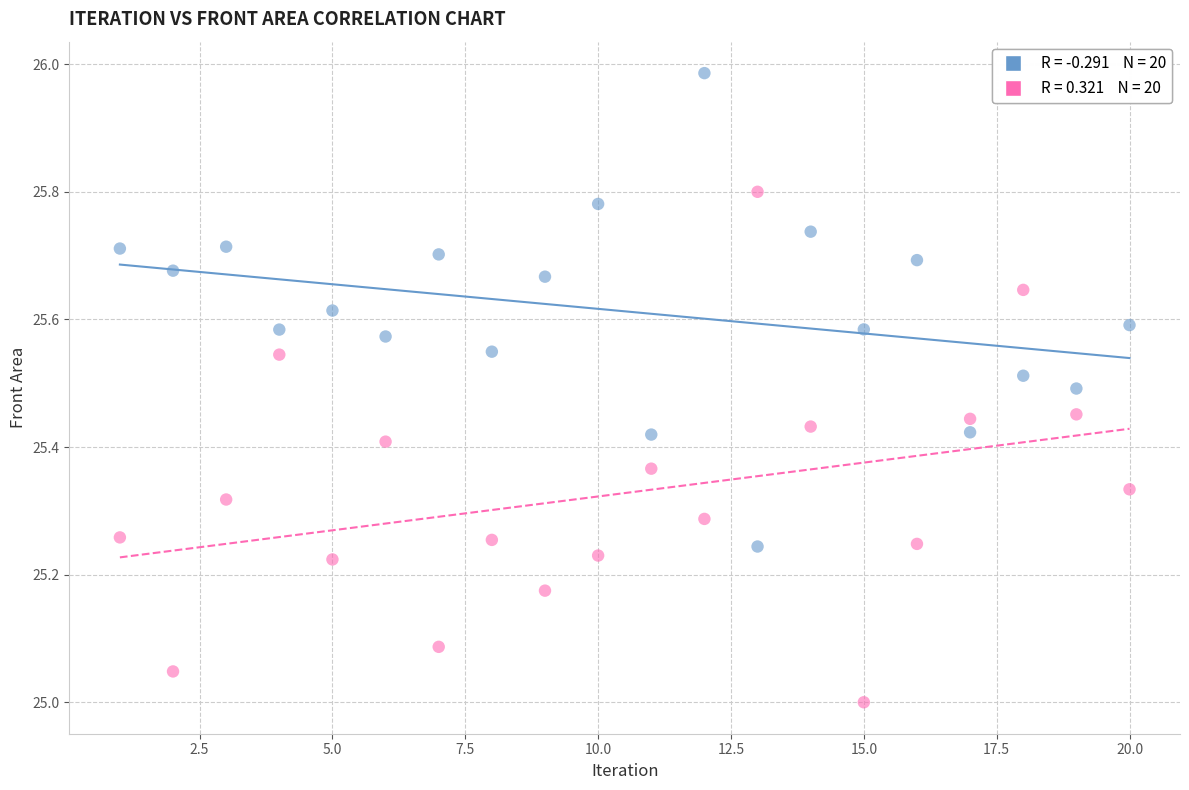

Across all data points, what is the range of Y values (max minus min)?

1.0